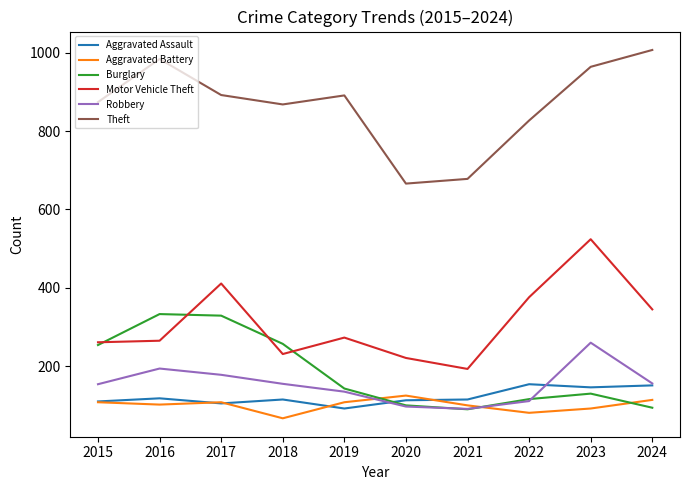

In Aggravated Assault, how many points are lower than both neighbors (excluding endpoints)?

3